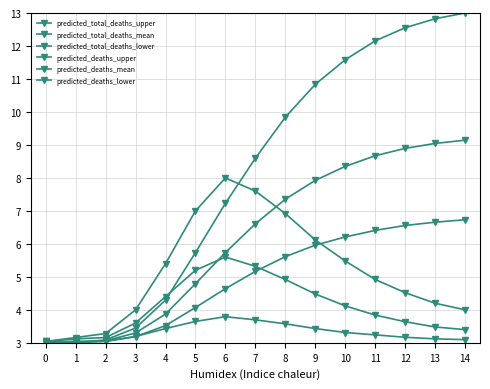

At which label does predicted_total_deaths_upper reach its peak?

14